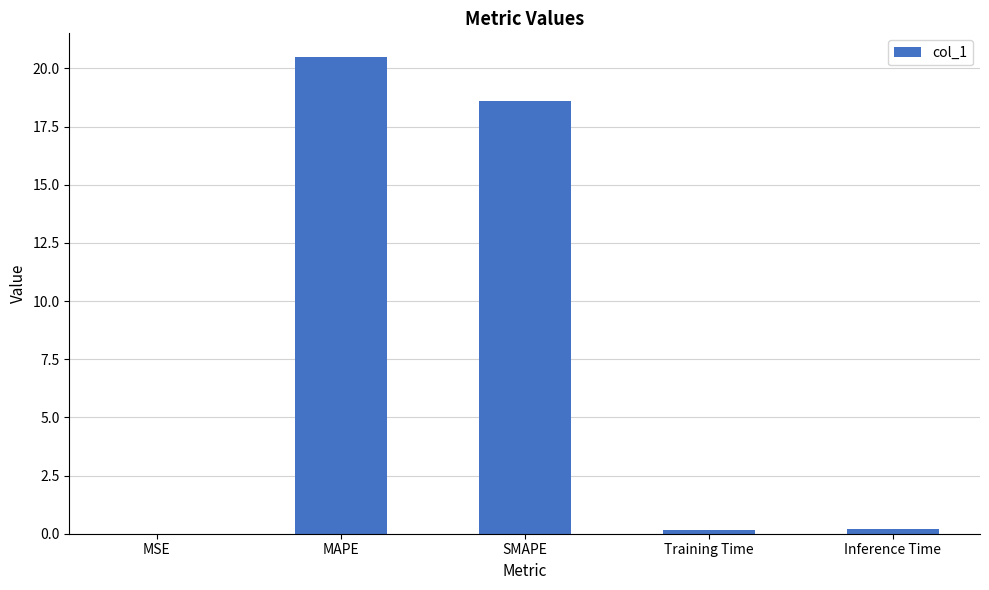

Which has a higher value, Inference Time or MAPE?

MAPE